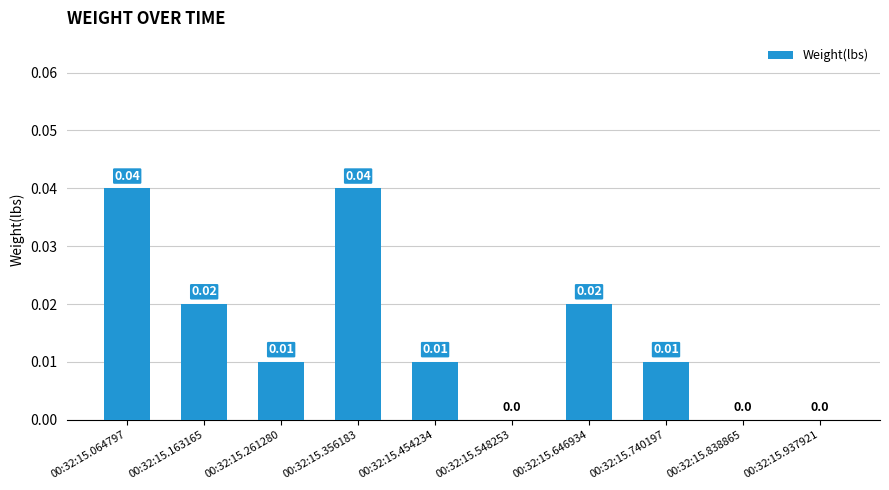

How many positive values are there?

7